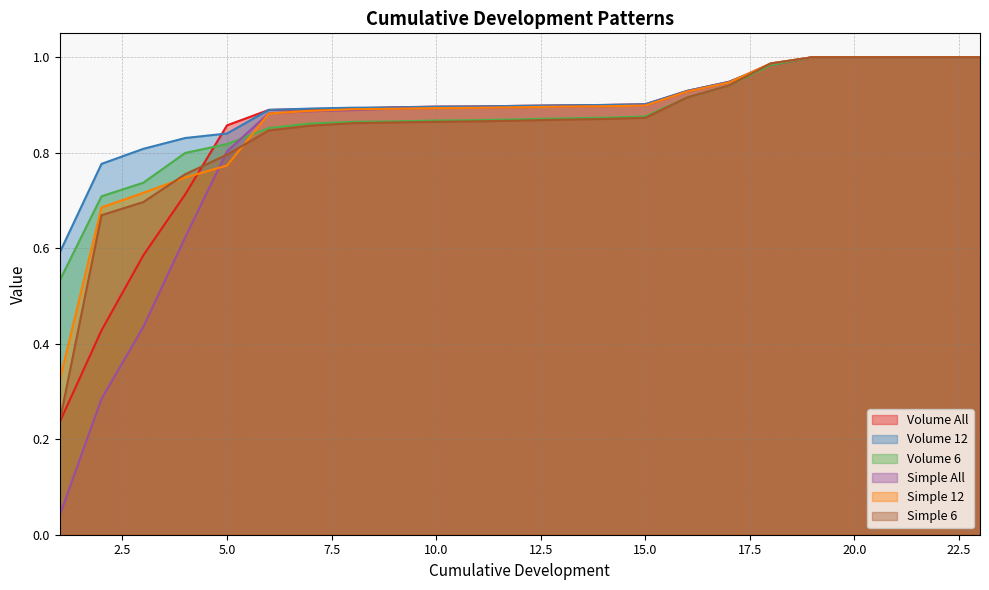

What is the total value across all series at 18?

5.9